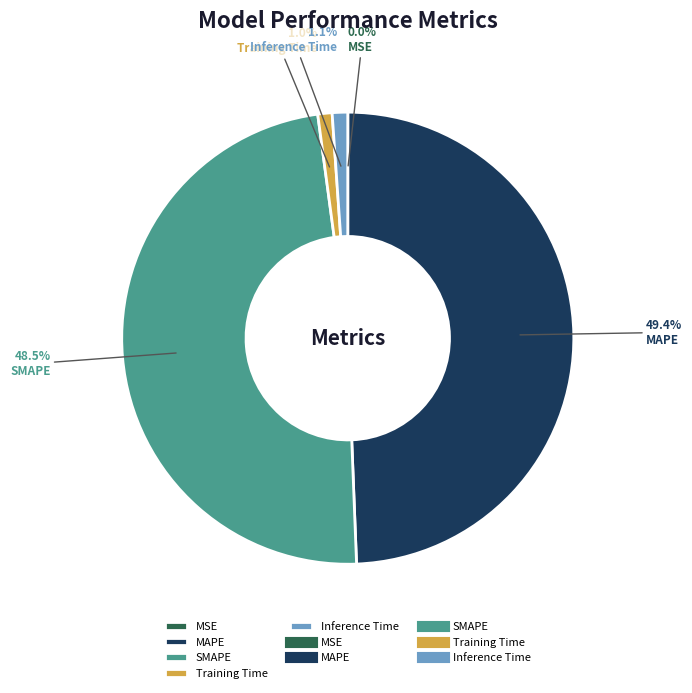

Is there a majority slice in this chart?

No